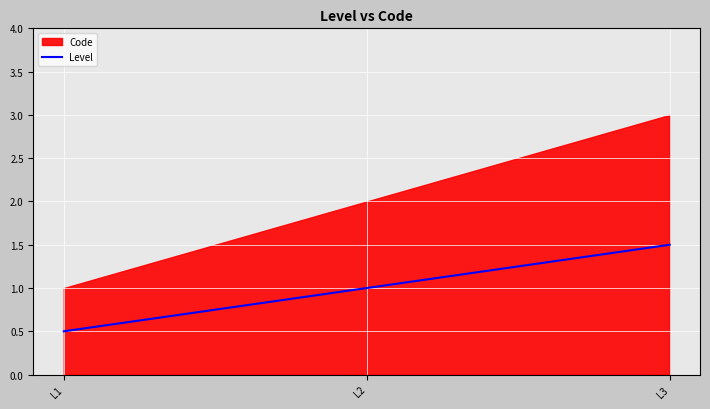

At which label does the data first exceed 1?

L3